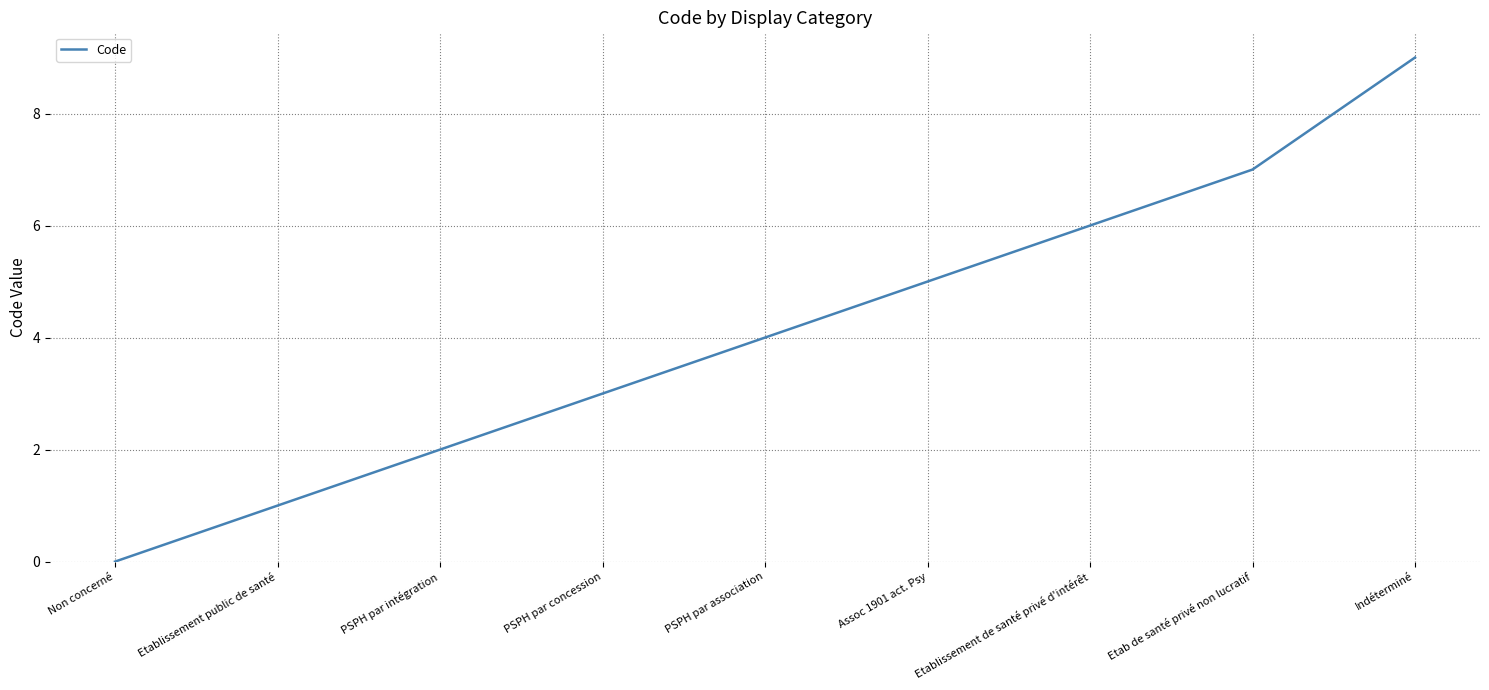

The value at PSPH par concession is 2. True or false?

False